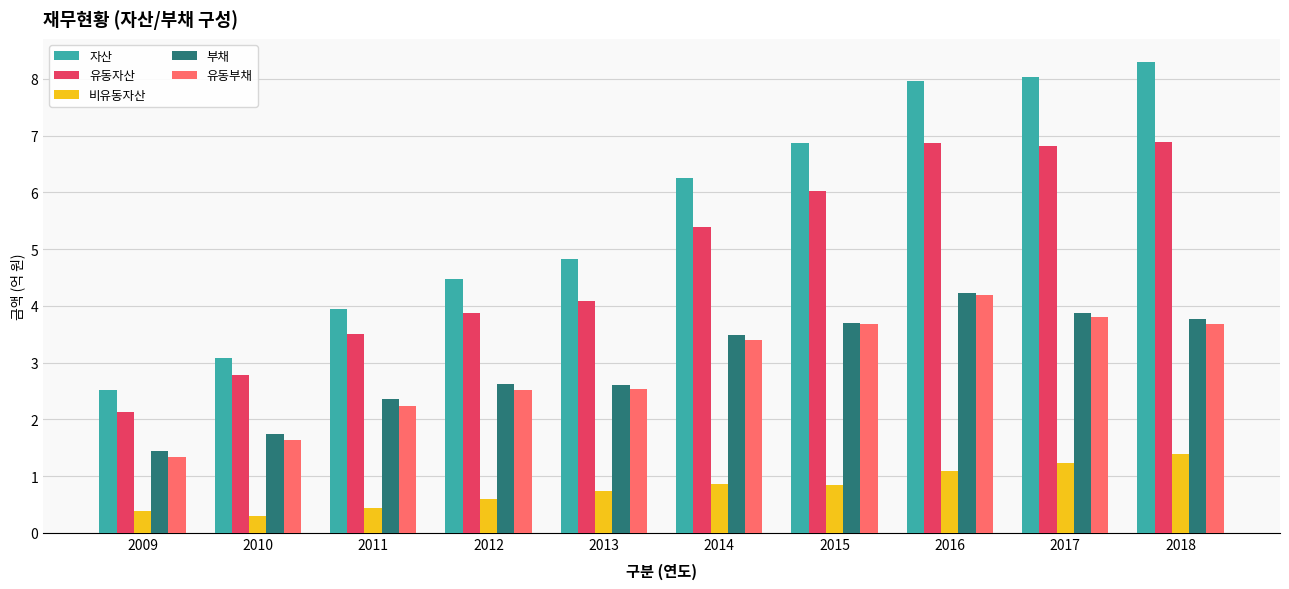

Which series has the widest spread of values?

자산